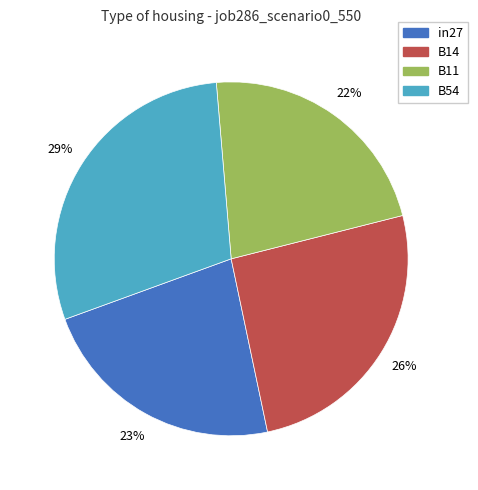

Count the number of slices in the pie.

4